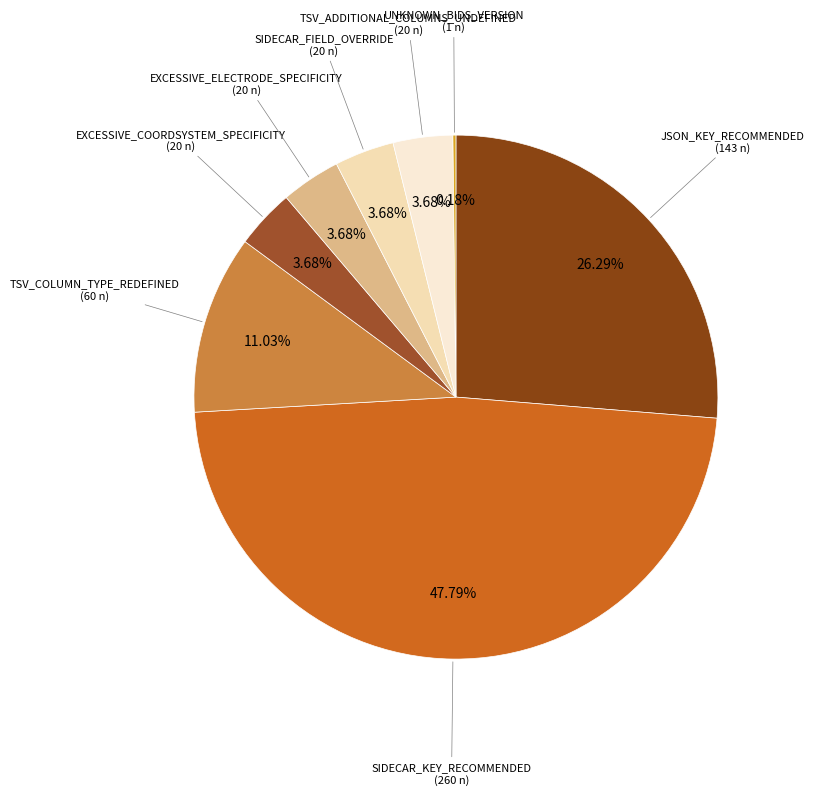

Is there a majority slice in this chart?

No